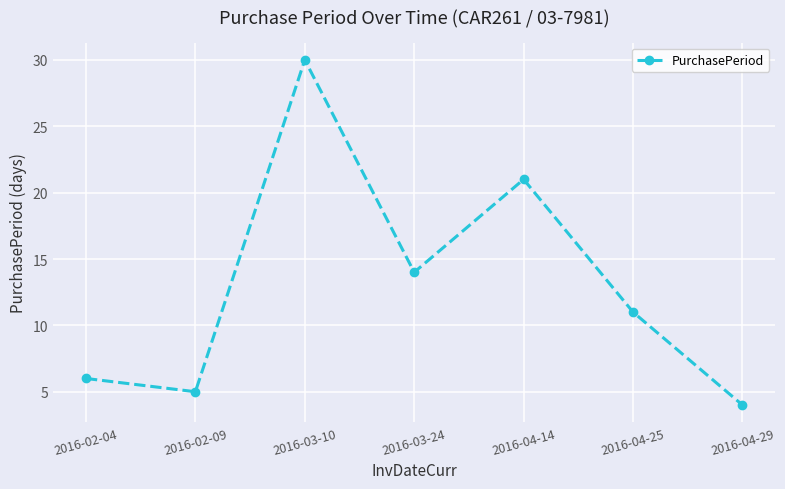

What is the greatest value displayed?

30